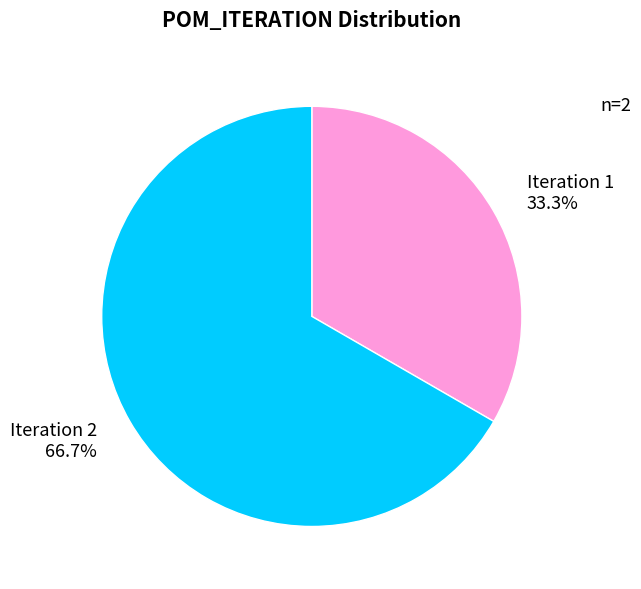

Is there a majority slice in this chart?

Yes